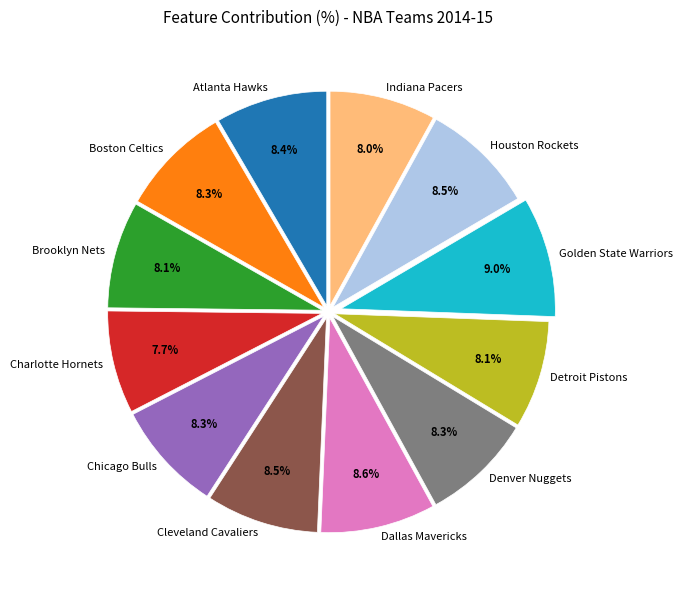

How many segments does this pie chart have?

12